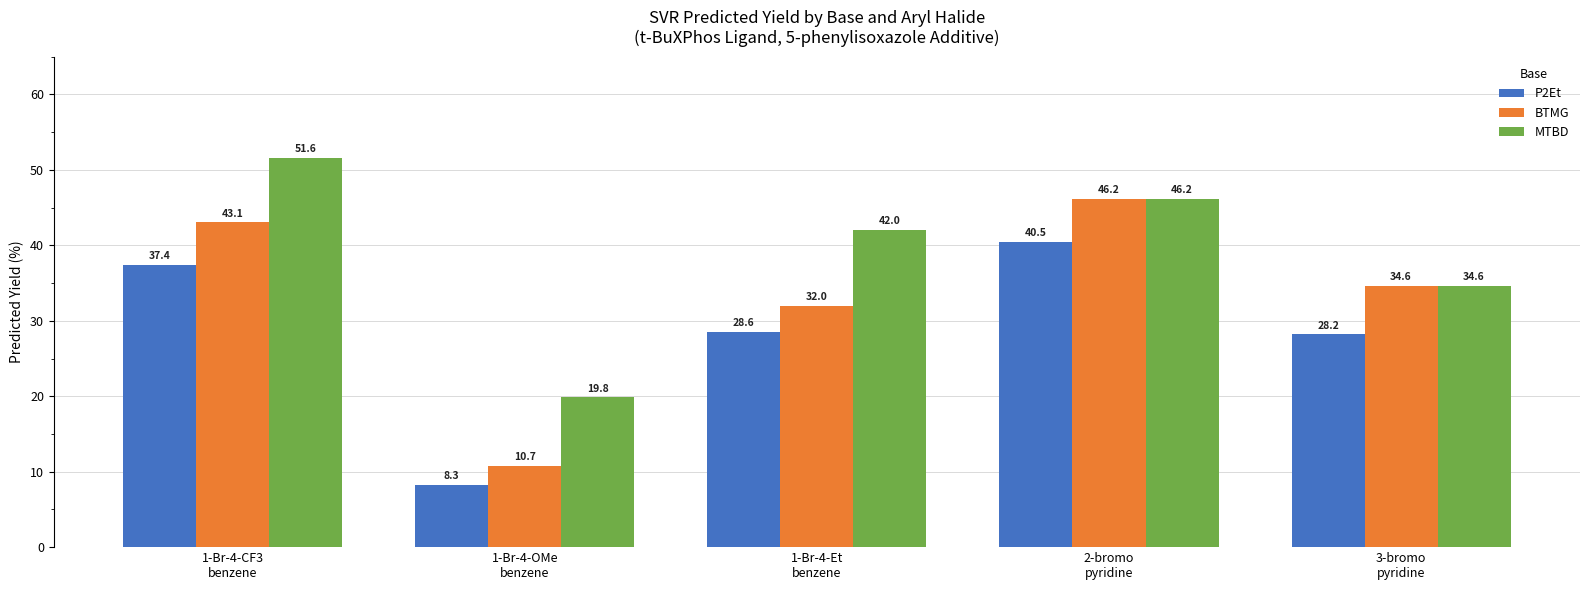

At which label is MTBD closest to 35?

3-bromo
pyridine